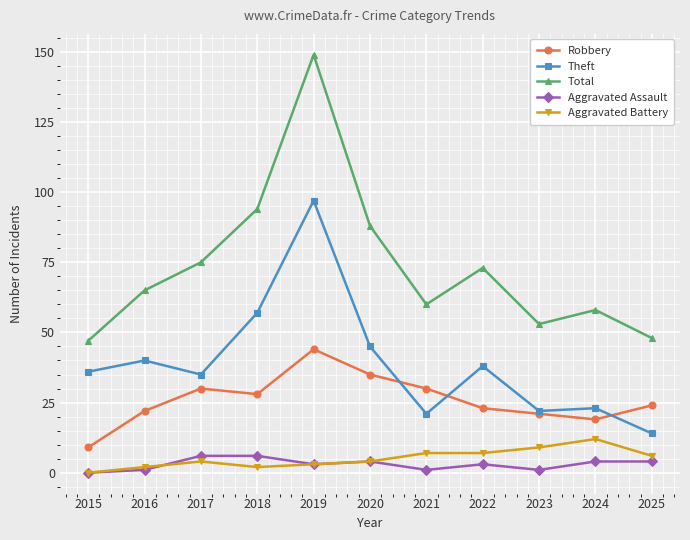

Which series has the largest range (max minus min)?

Total